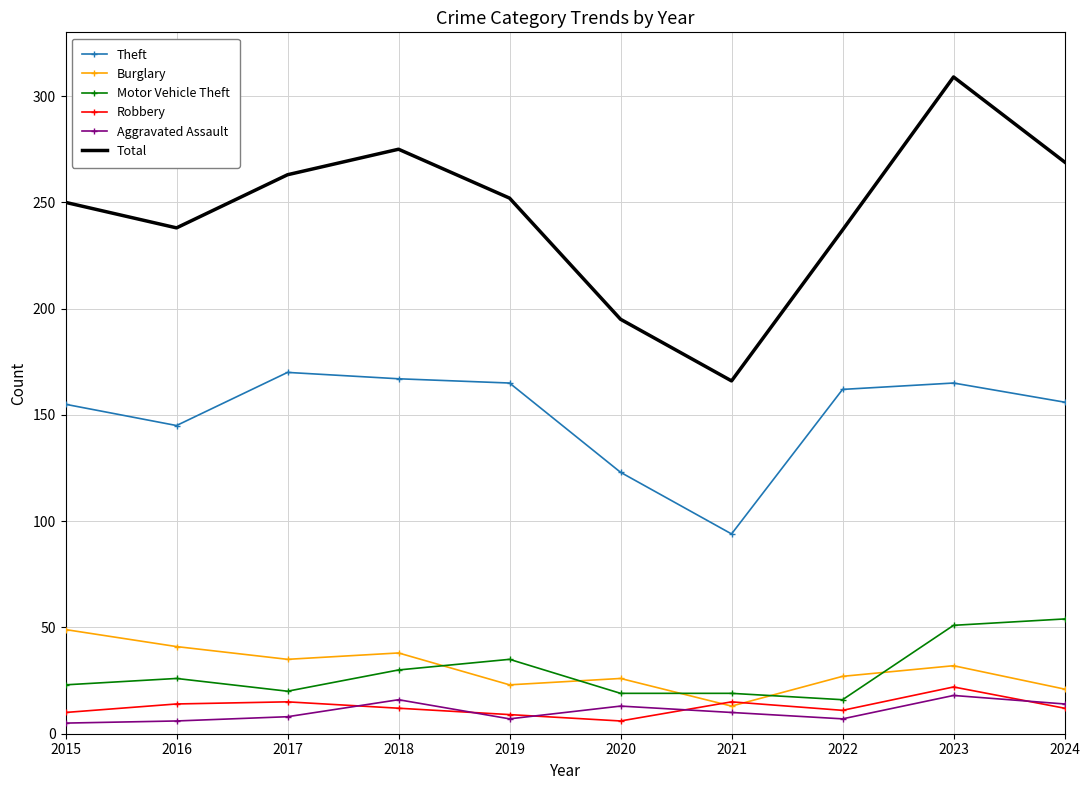

What is the highest value of the Burglary series?

49